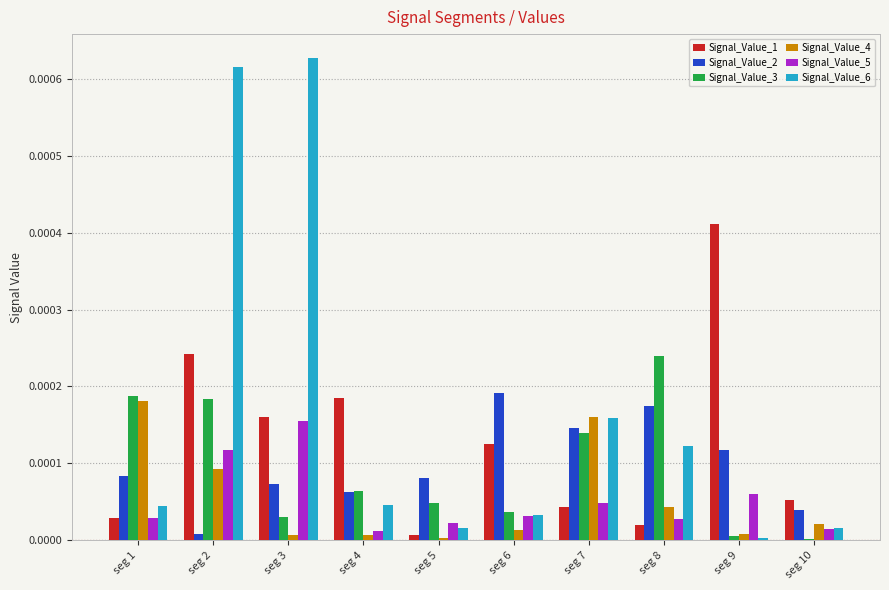

How many data points does each series have?

10